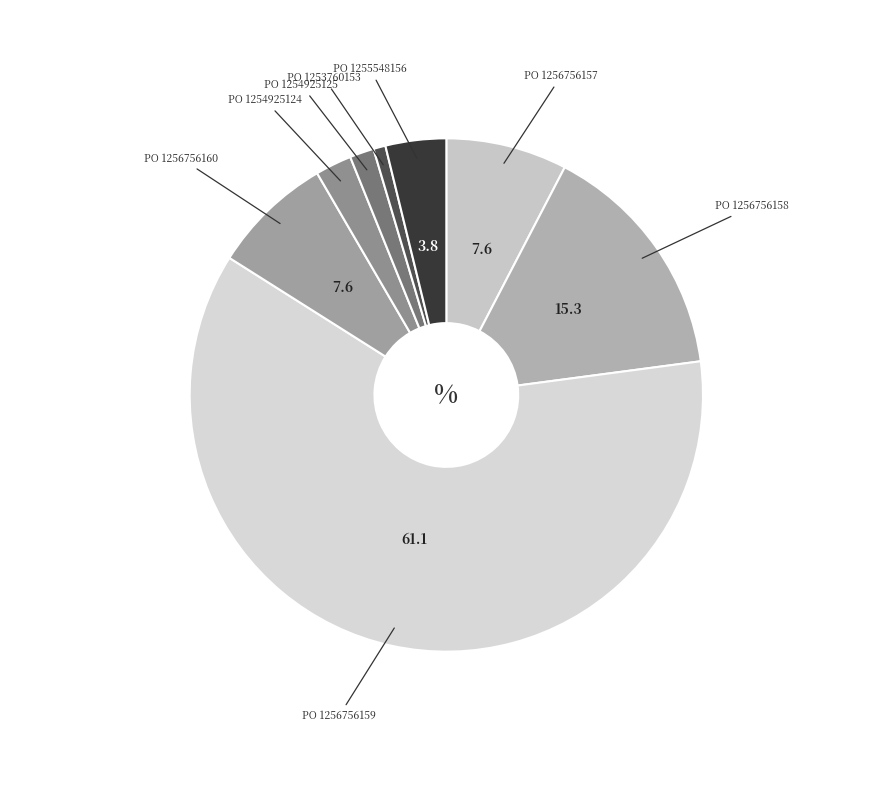

Does PO 1256756159 represent more than half of the total?

Yes